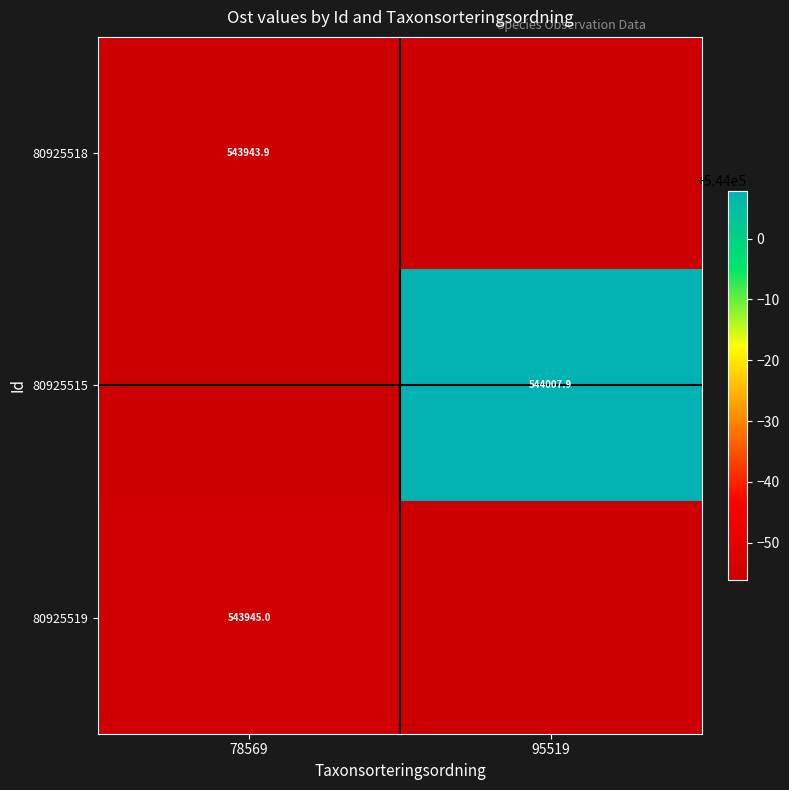

Which series has the largest range (max minus min)?

80925515